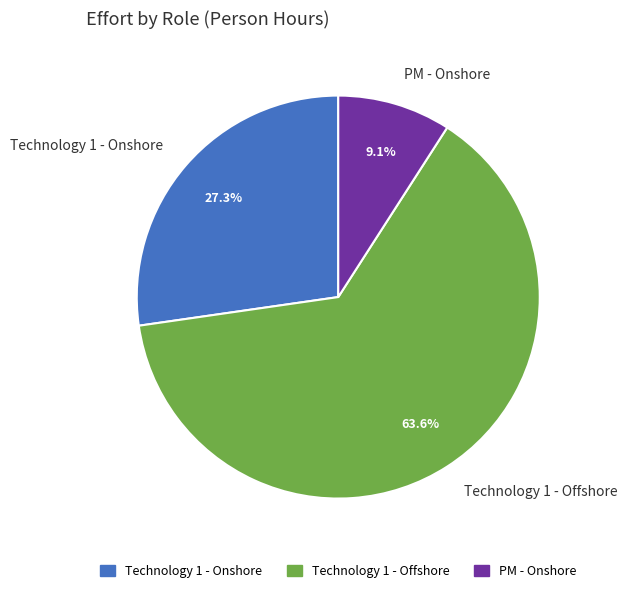

To the nearest percent, what percentage of the pie is Technology 1 - Offshore?

64%